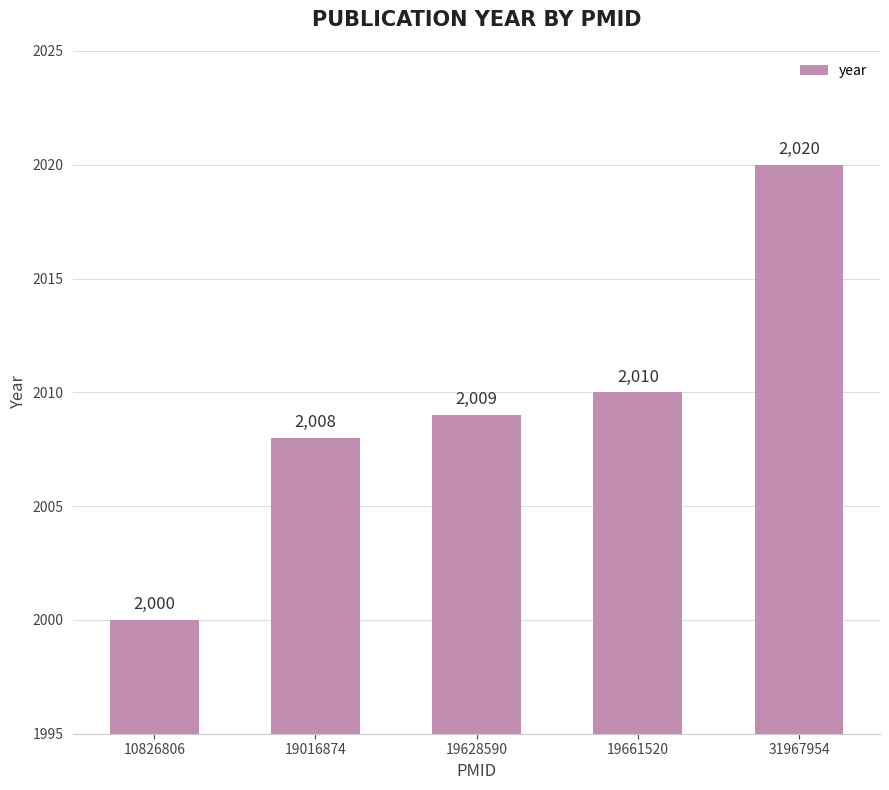

Reading left to right, list all the values displayed in this chart.

10826806=2000	19016874=2008	19628590=2009	19661520=2010	31967954=2020